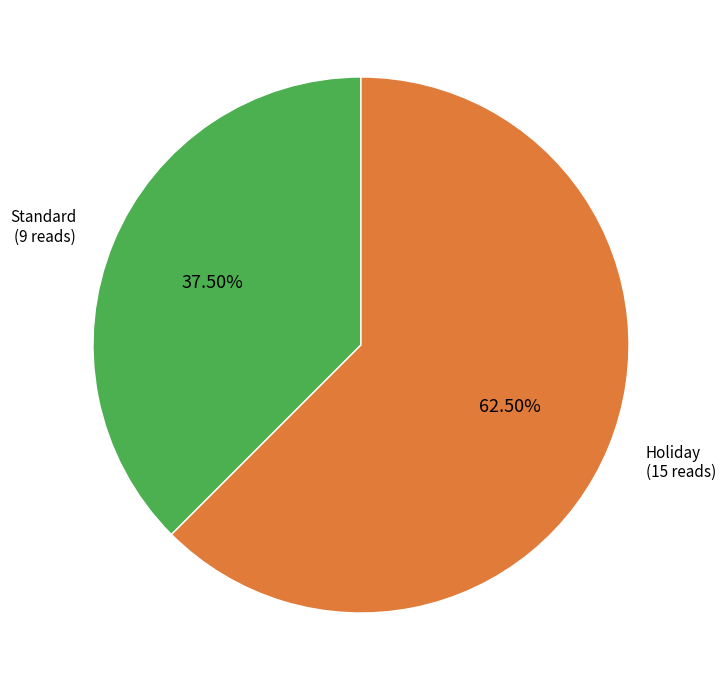

Is there a majority slice in this chart?

Yes